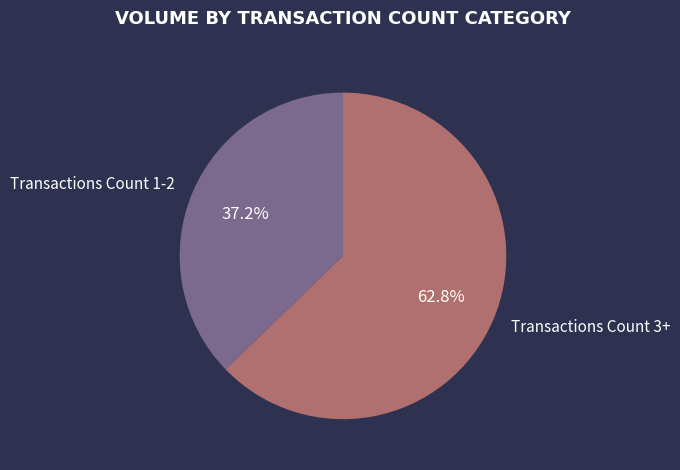

Combined, do Transactions Count 1-2 and Transactions Count 3+ account for over 50%?

Yes